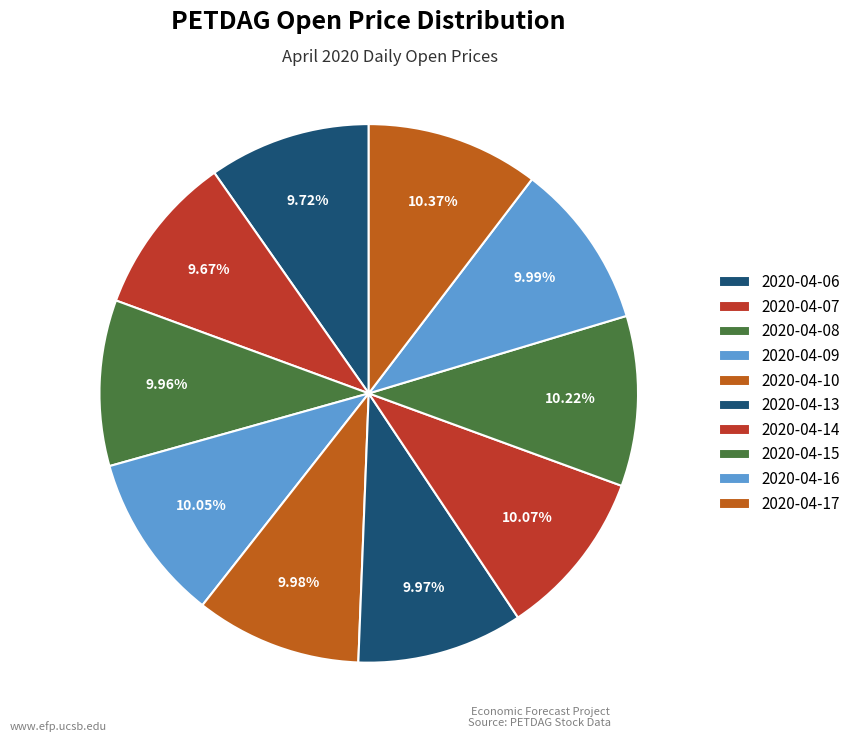

How many slices are in this pie chart?

10